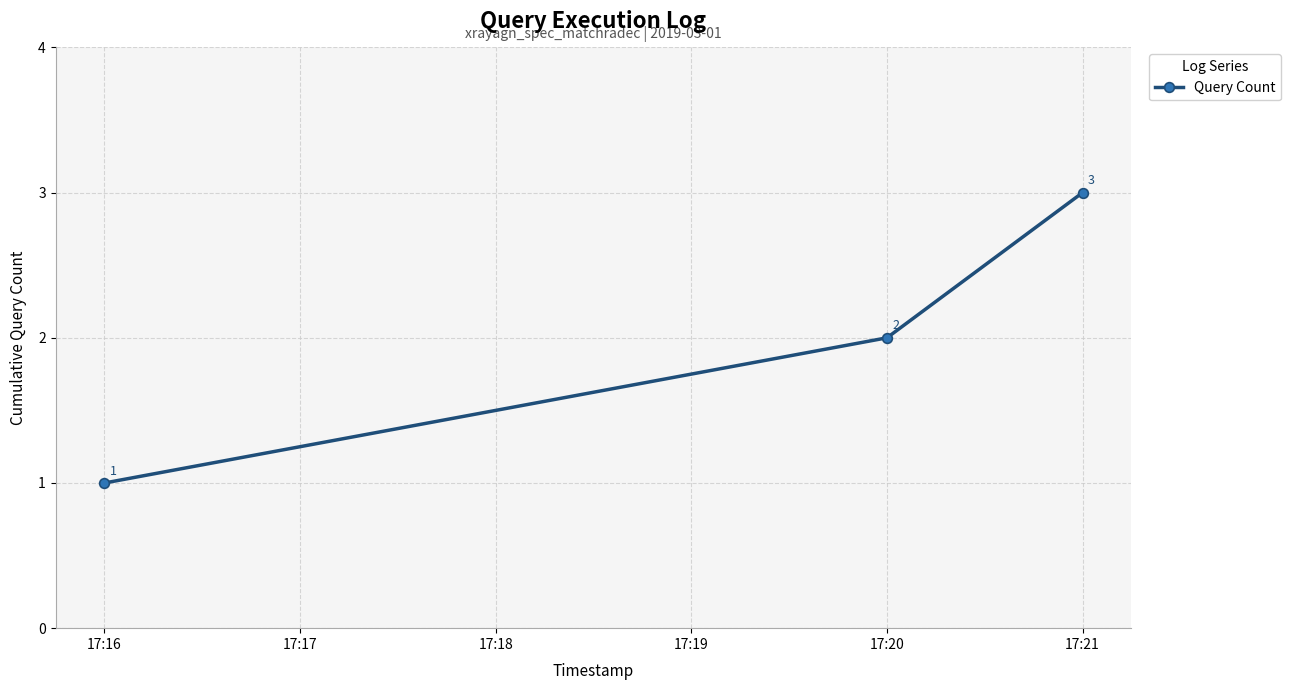

How many lines are shown in the chart?

1